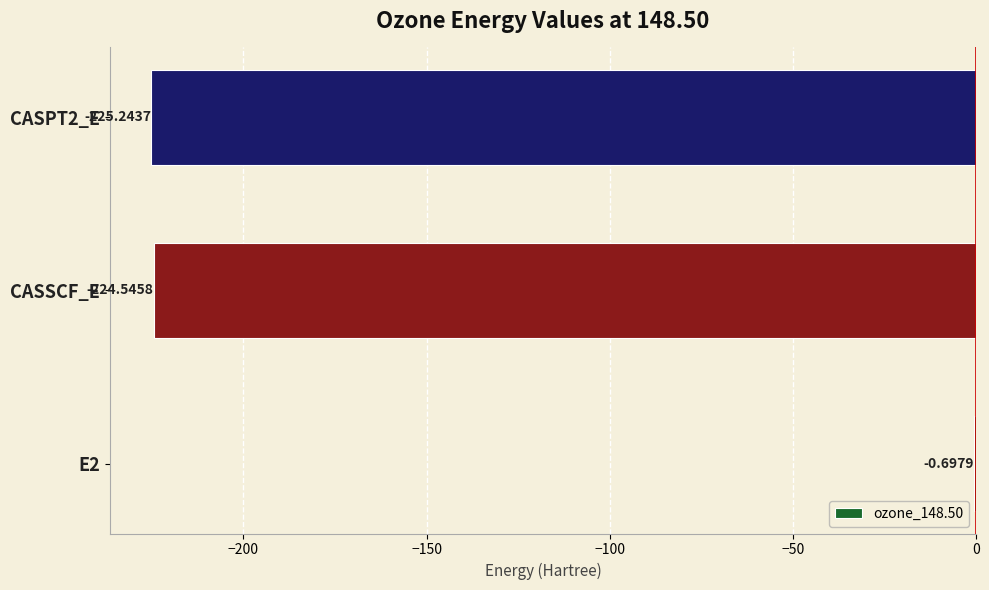

What is the sum of the values at E2 and CASPT2_E?

-225.9